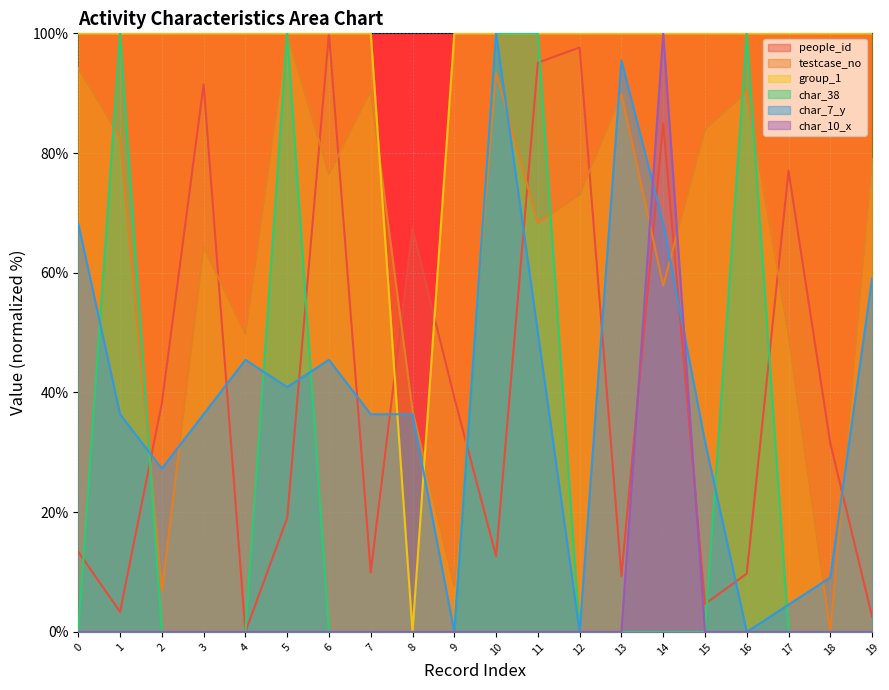

How many distinct data groups are displayed?

6